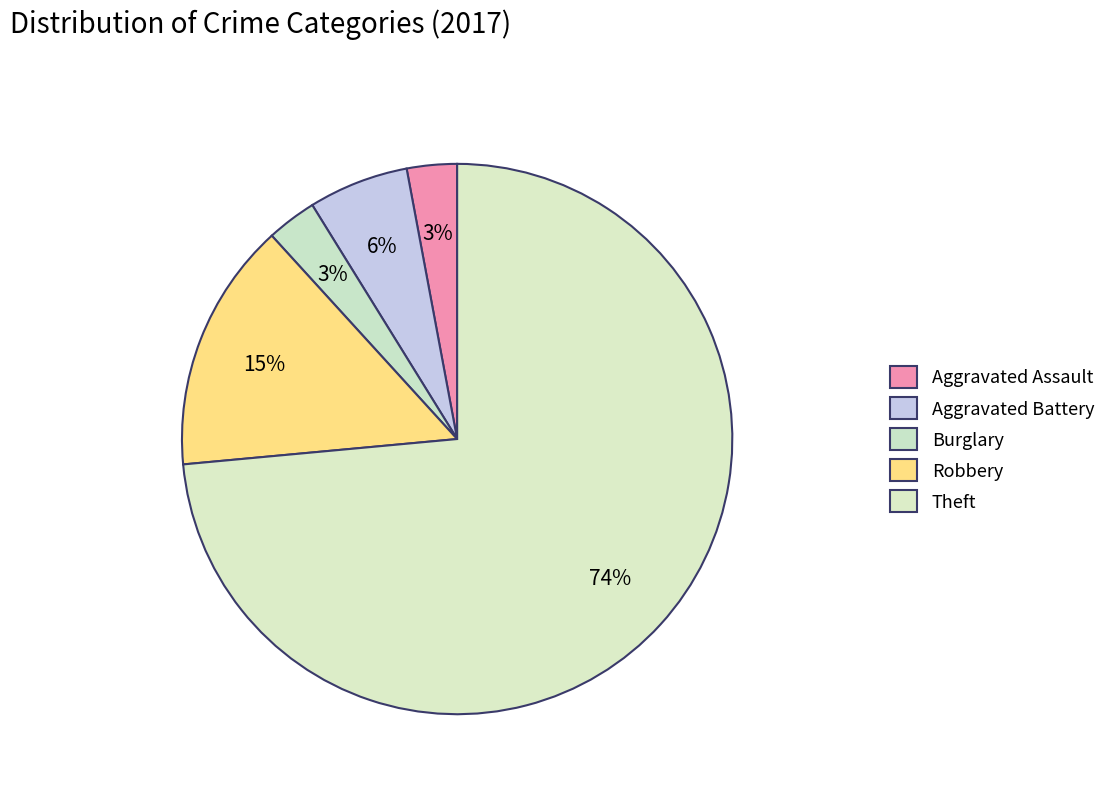

To the nearest percent, what is the difference between the largest and smallest slice percentages?

71%